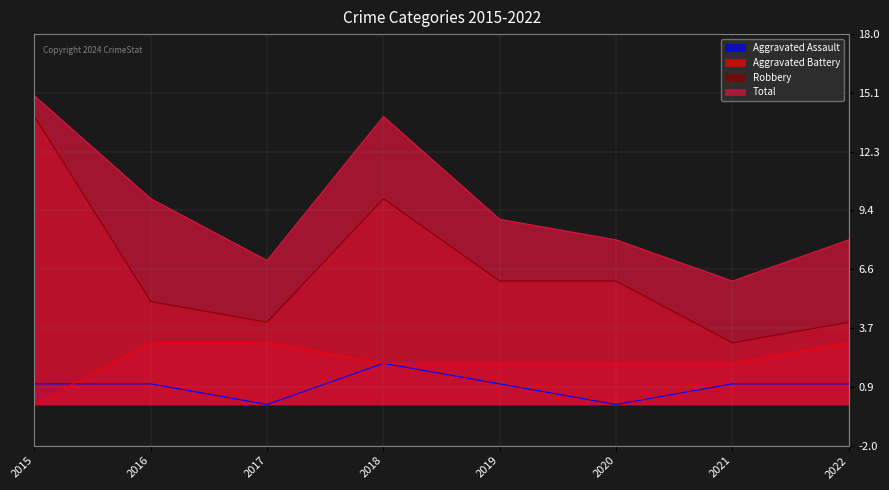

How many interior local peaks does the Total series have?

1